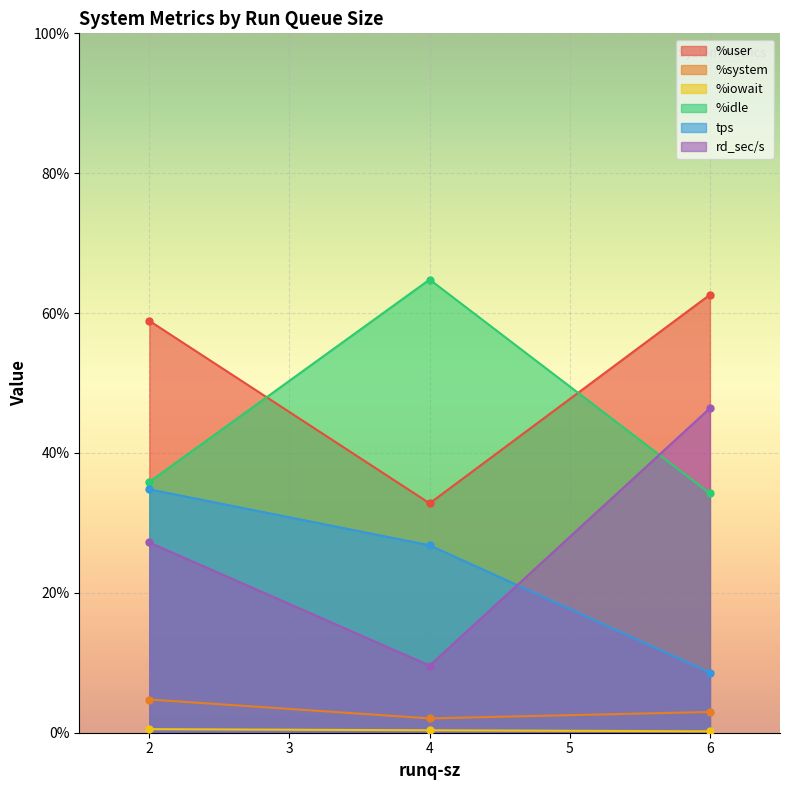

Which label corresponds to the largest value in the chart?

4